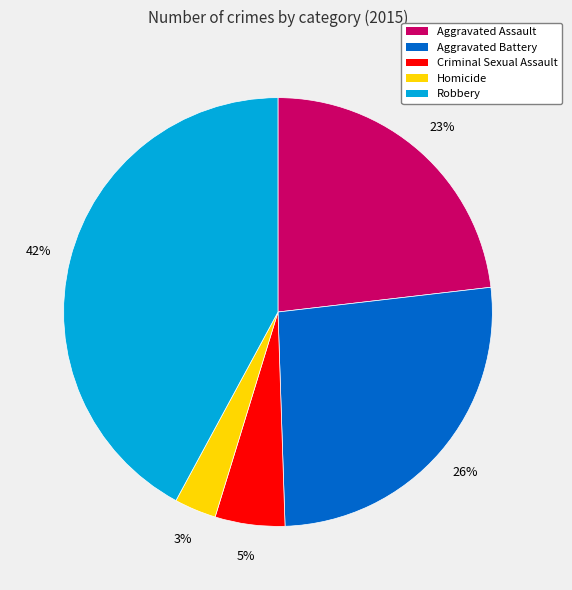

How many slices are in this pie chart?

5